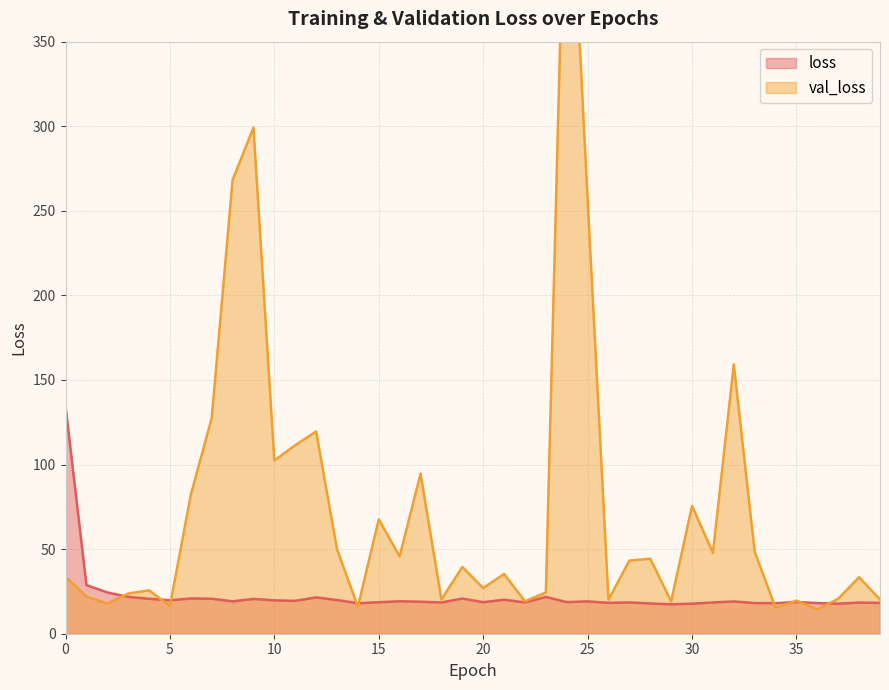

At which category does the chart reach its peak across all series?

24